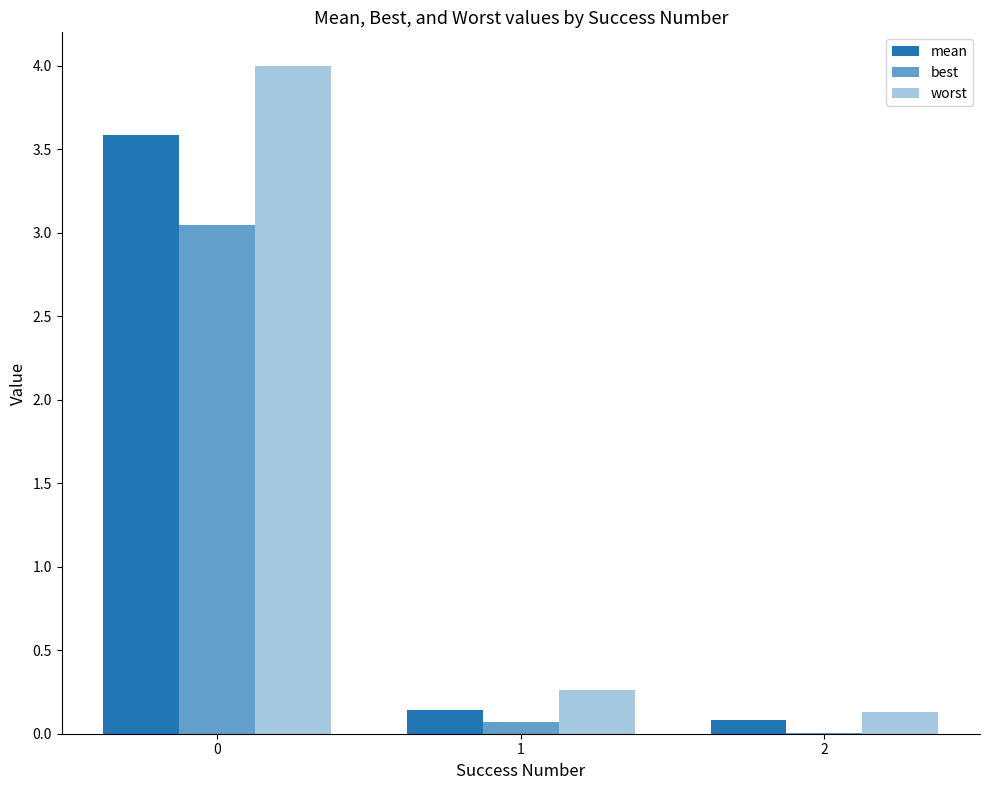

Where is mean nearest to the value 1?

1